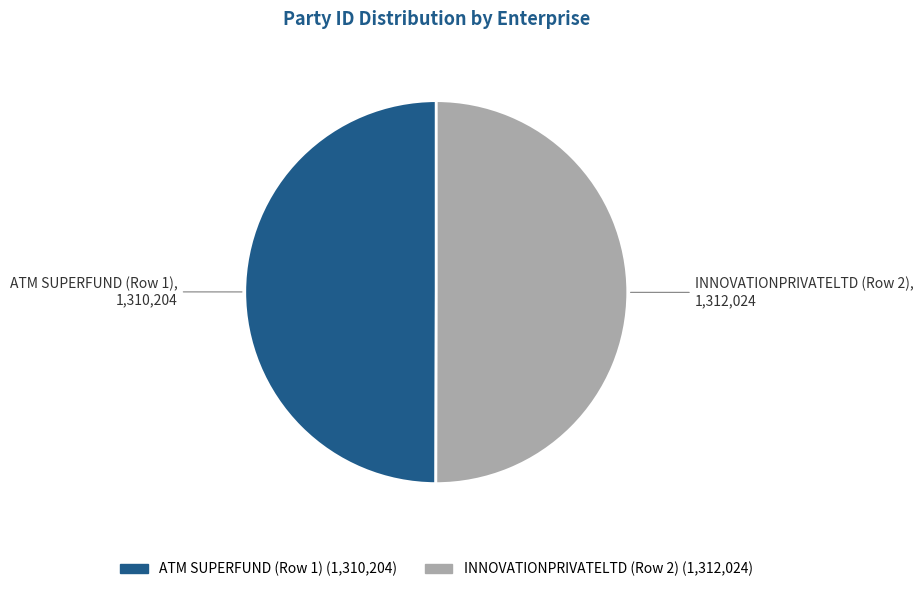

How many segments does this pie chart have?

2